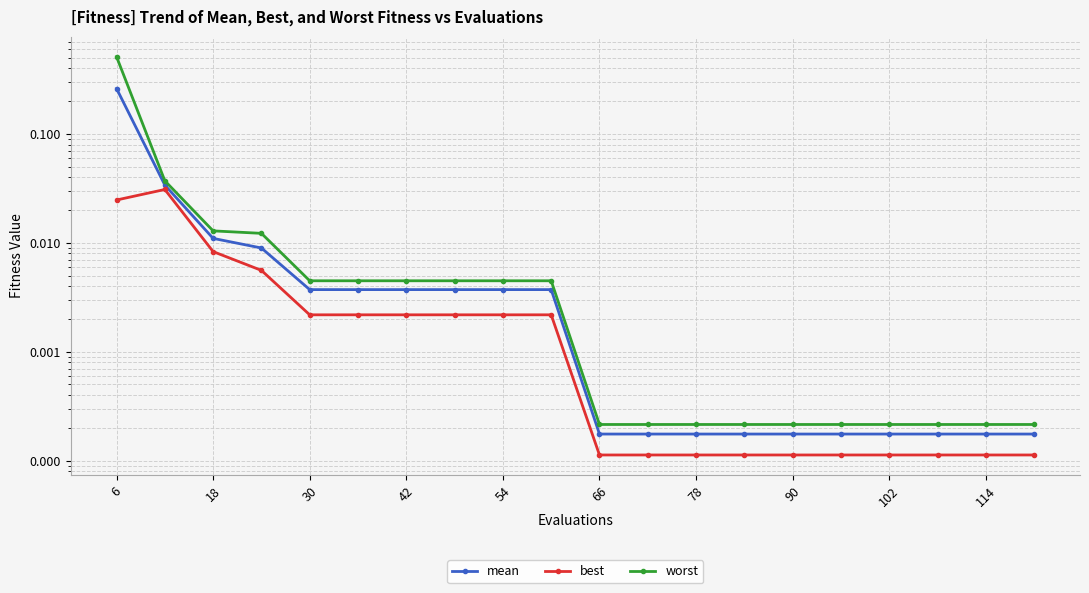

Which category has the highest value across all series?

6